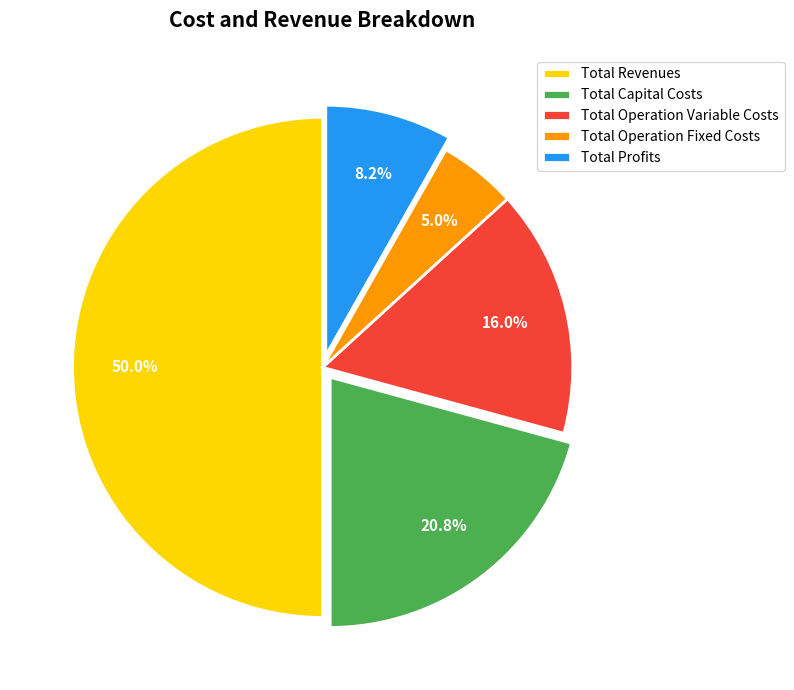

What percentage is the Total Capital Costs slice, to the nearest percent?

21%